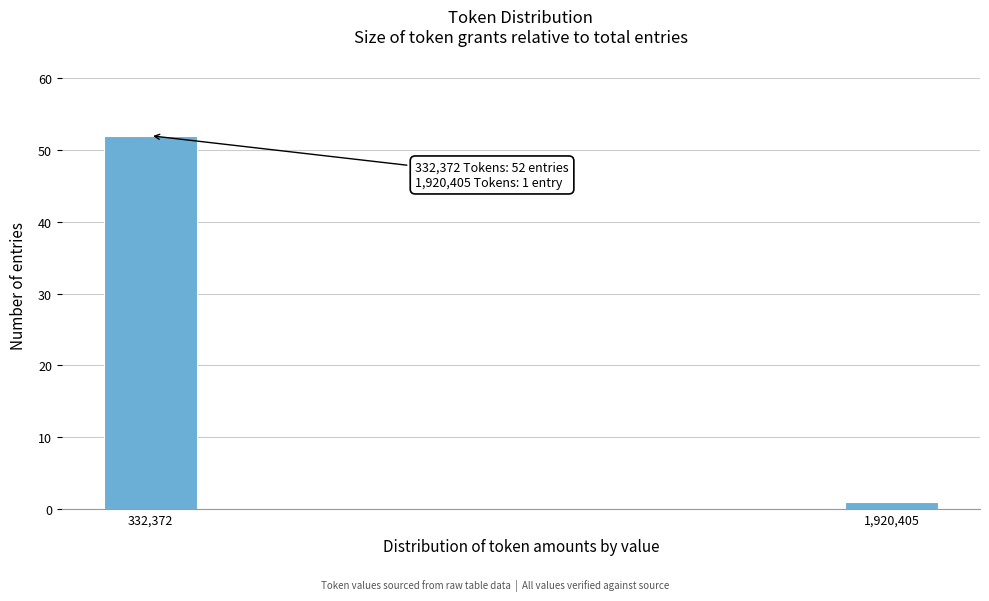

Reading left to right, transcribe all the data shown in this chart.

332,372=52	1,920,405=1